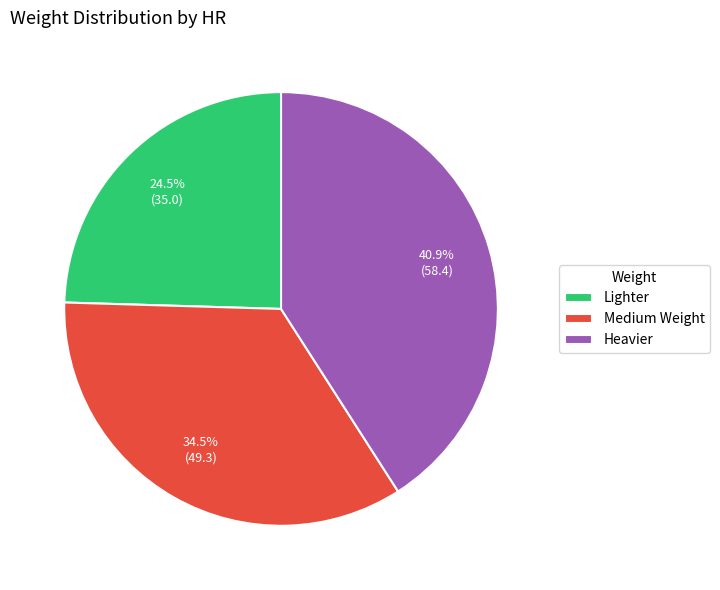

What percentage is NOT represented by Medium Weight?

65.5%